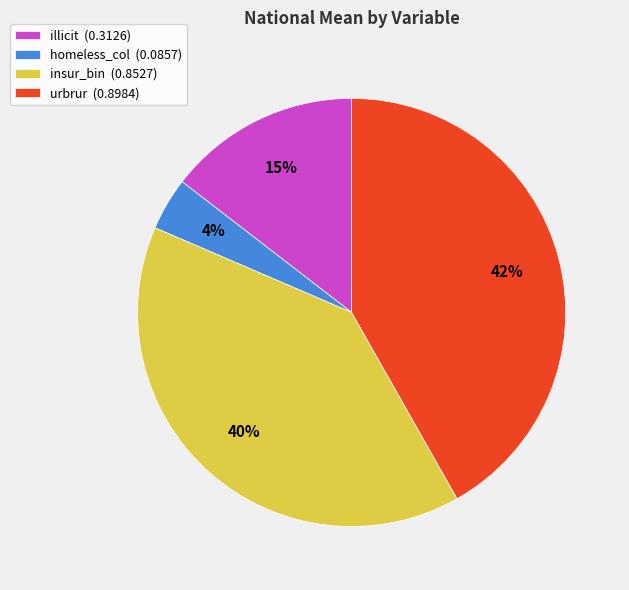

Count the number of slices in the pie.

4